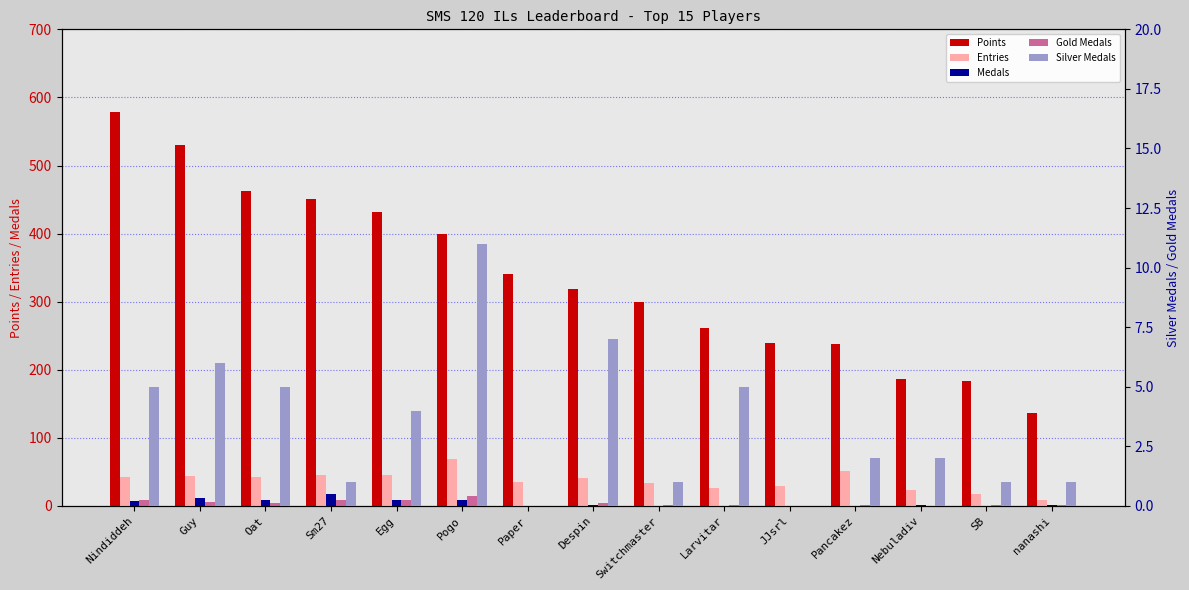

What position from the right is Nindiddeh?

15